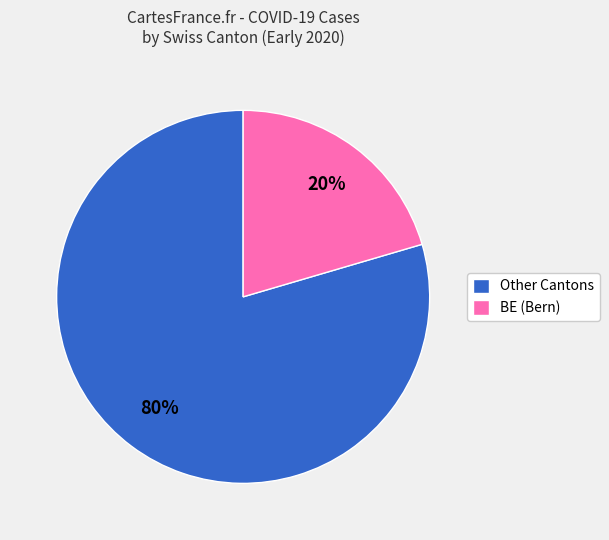

How many slices are in this pie chart?

2